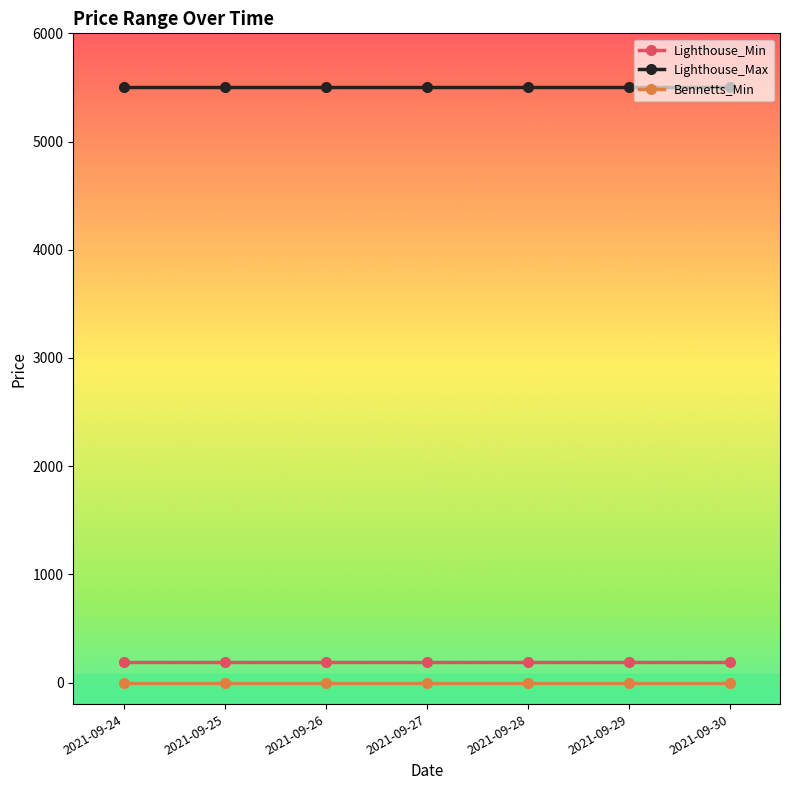

True or false: Lighthouse_Max and Bennetts_Min cross at least once.

False